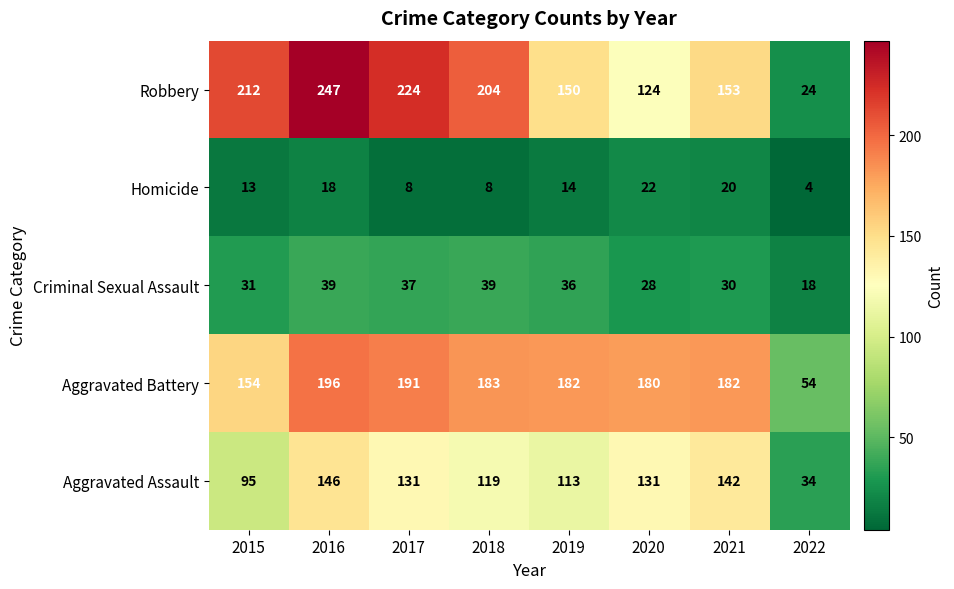

True or false: Homicide has a value of 22 at 2020.

True